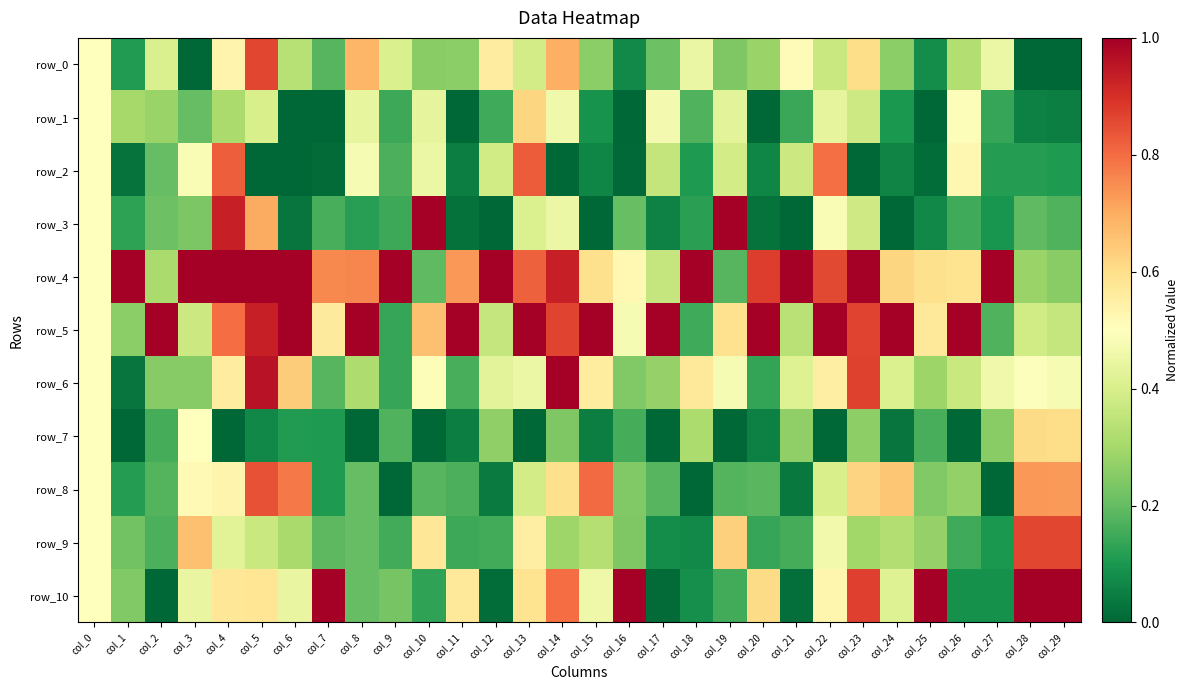

Which series has the widest spread of values?

row_3